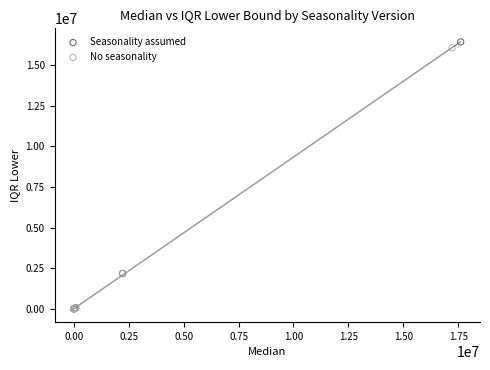

Which series has the widest spread of Y values?

Seasonality assumed